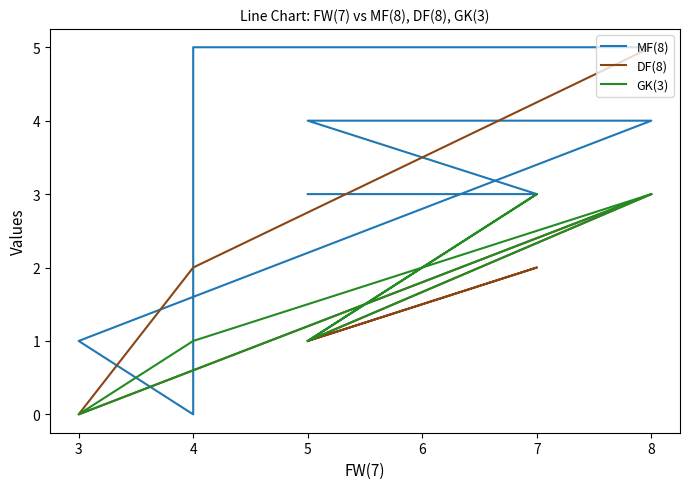

Reading left to right, what are all the values shown in this chart?

MF(8): 3	3	4	4	1	0	5	5
DF(8): 1	2	1	3	0	2	2	5
GK(3): 1	3	1	3	0	1	1	3